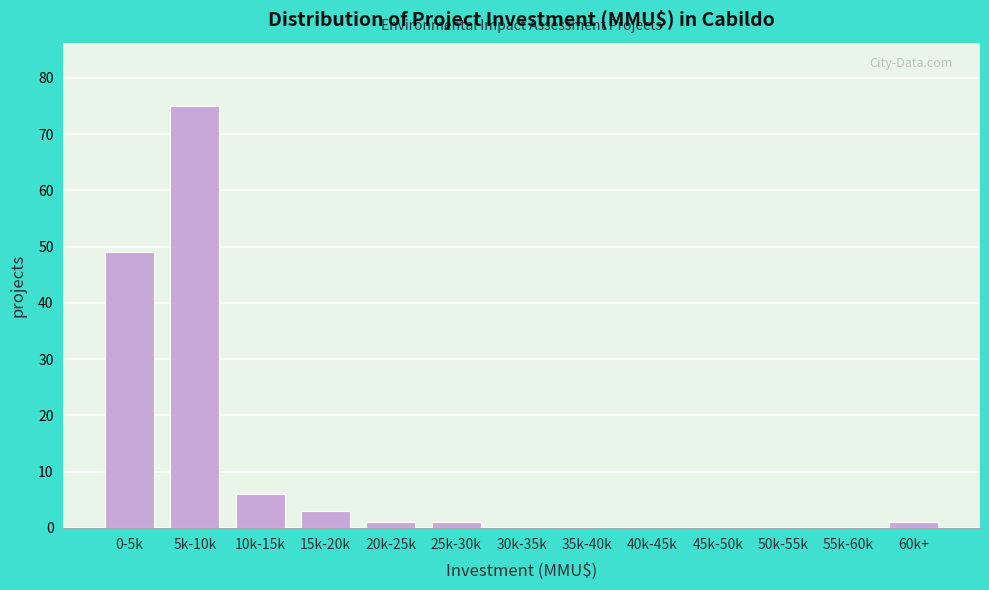

Reading right to left, what are all the values shown in this chart?

60k+=1	55k-60k=0	50k-55k=0	45k-50k=0	40k-45k=0	35k-40k=0	30k-35k=0	25k-30k=1	20k-25k=1	15k-20k=3	10k-15k=6	5k-10k=75	0-5k=49